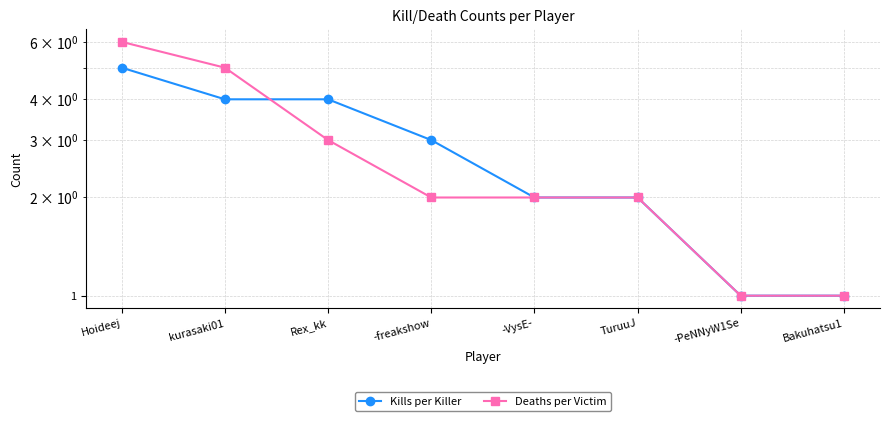

What is the difference between the highest and lowest values at -freakshow?

1